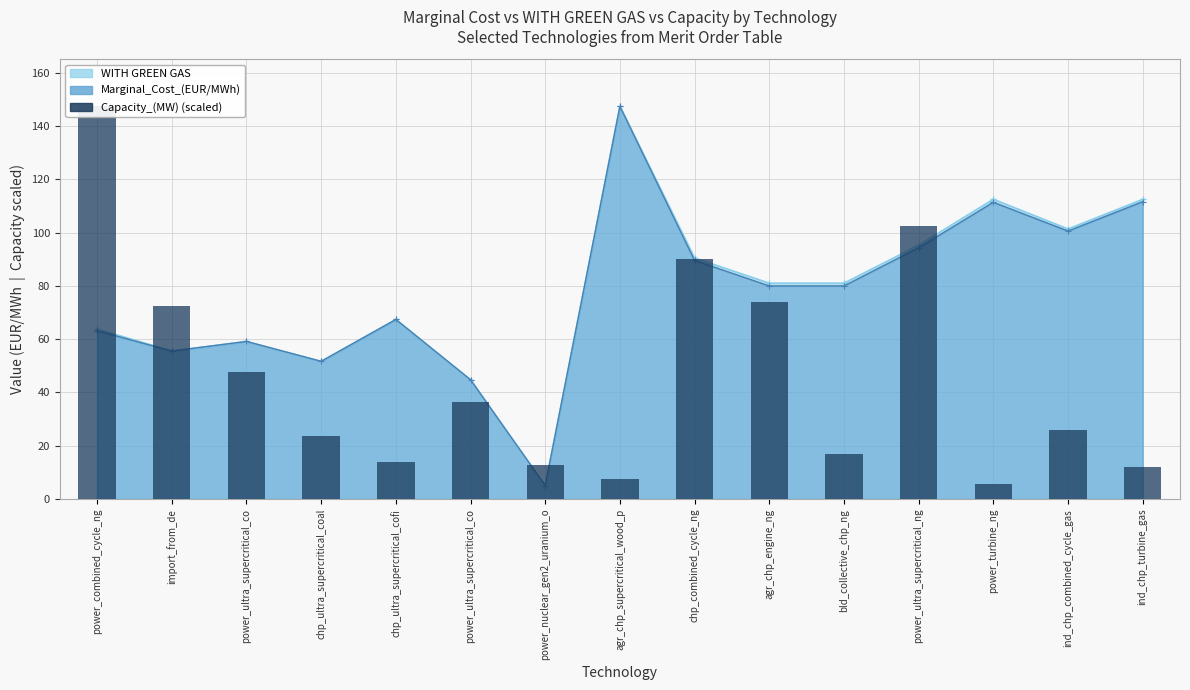

What is the difference between the maximum and minimum values?

141.5